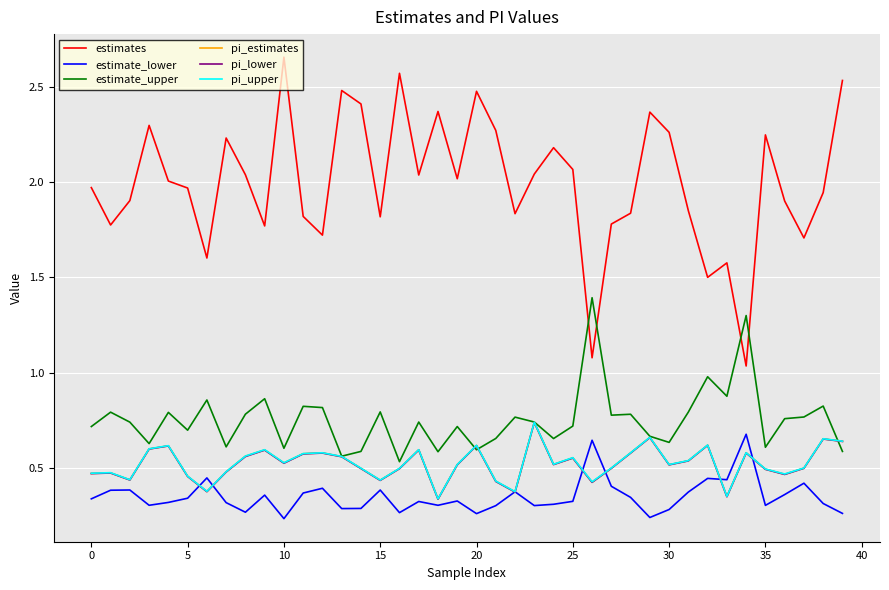

Which series has the widest spread of values?

estimates